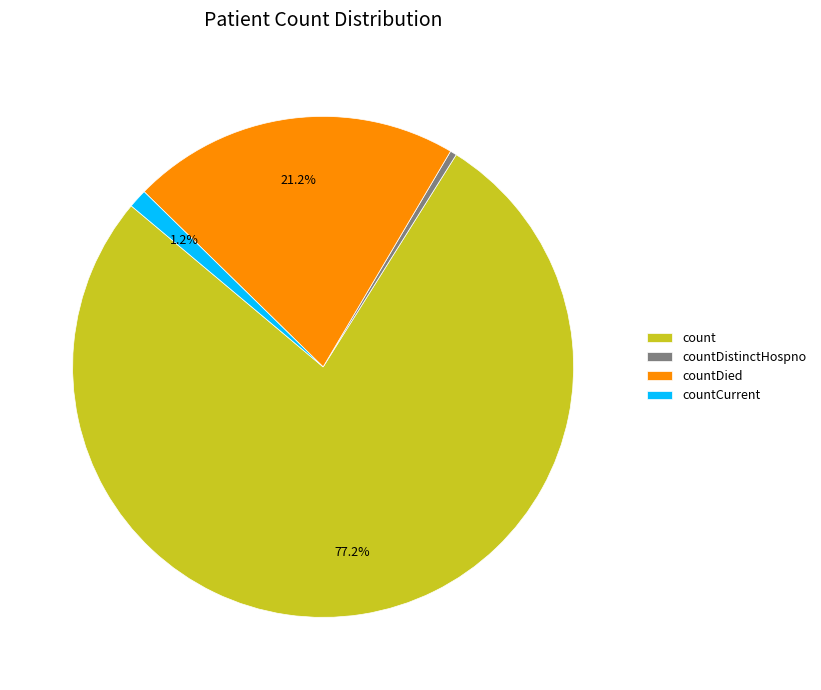

Between countCurrent and countDistinctHospno, which is larger?

countCurrent